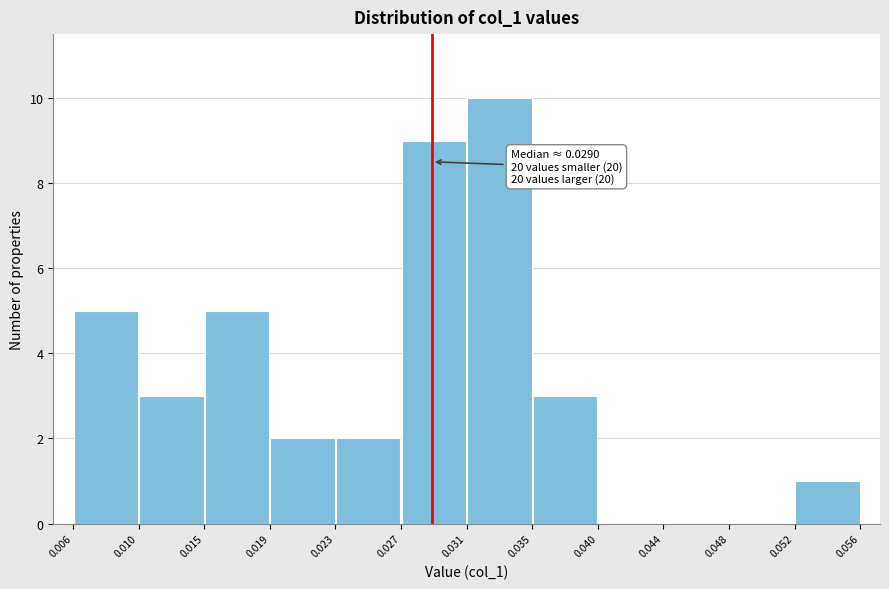

Which range on the x-axis has the tallest bar?

0.031 to 0.035